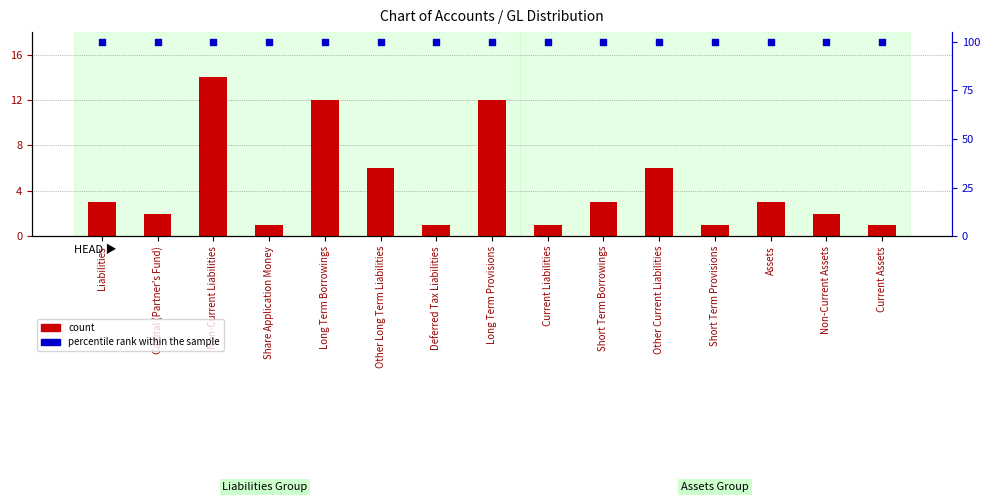

Which series has the largest Y range (max minus min)?

count